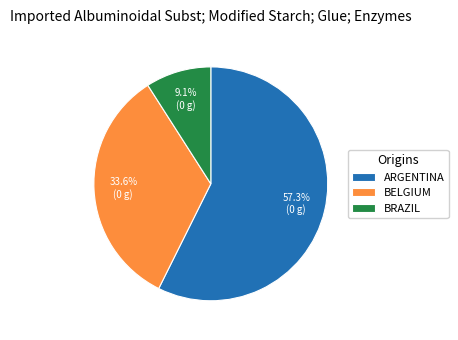

What is the ratio of the value at ARGENTINA to the value at BELGIUM?

1.7